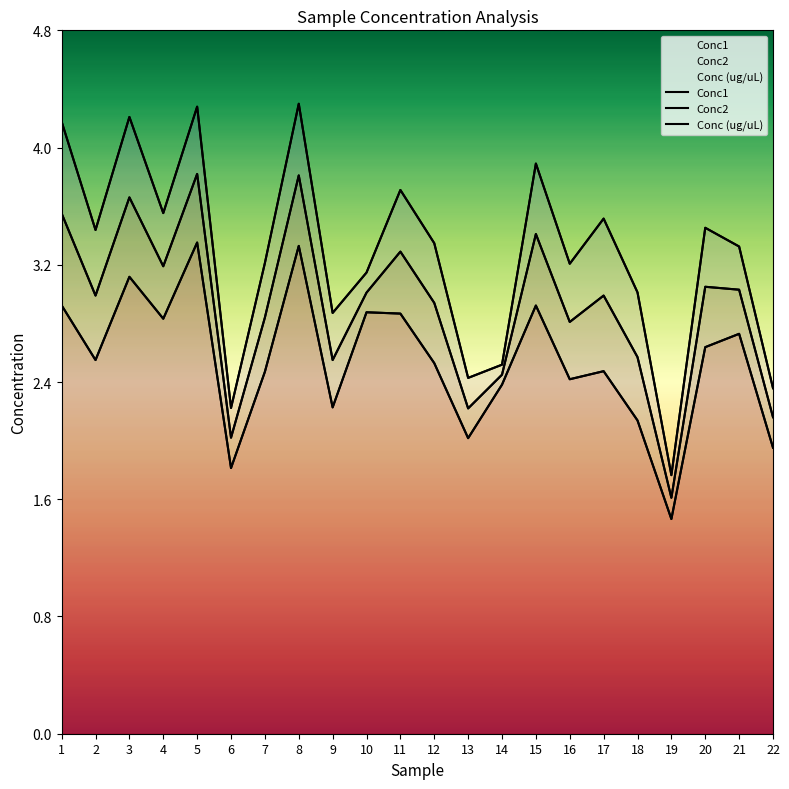

At 4, list the series in order from largest to smallest.

Conc2, Conc (ug/uL), Conc1